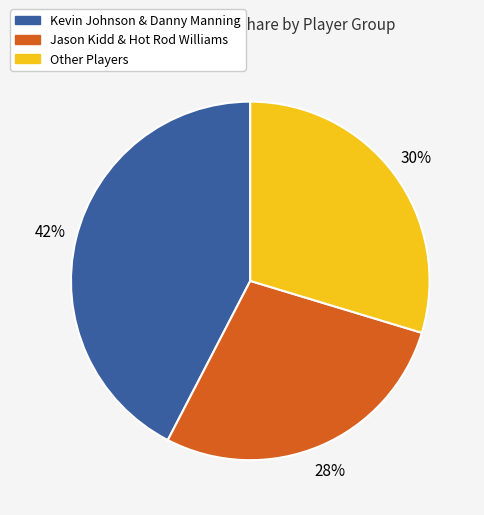

Is there a majority slice in this chart?

No